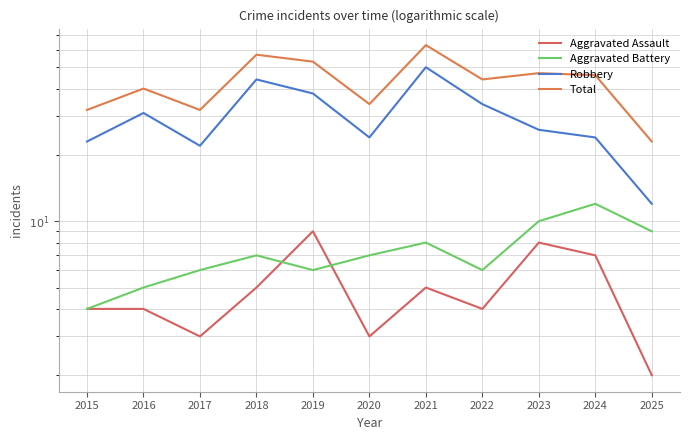

In Aggravated Assault, how many points are lower than both neighbors (excluding endpoints)?

3